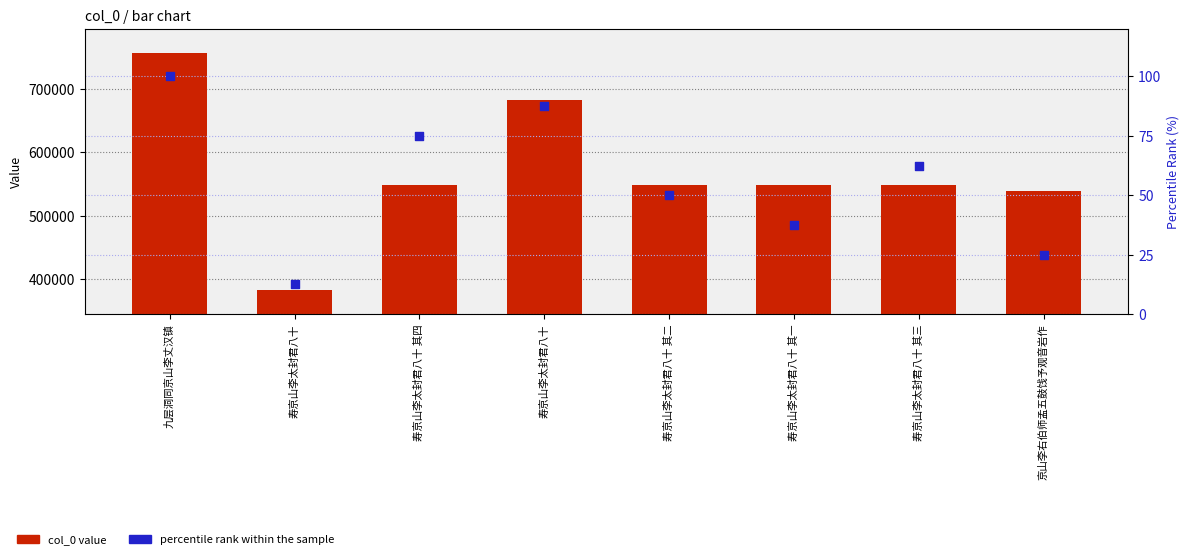

At how many categories does at least one series exceed 154795?

8